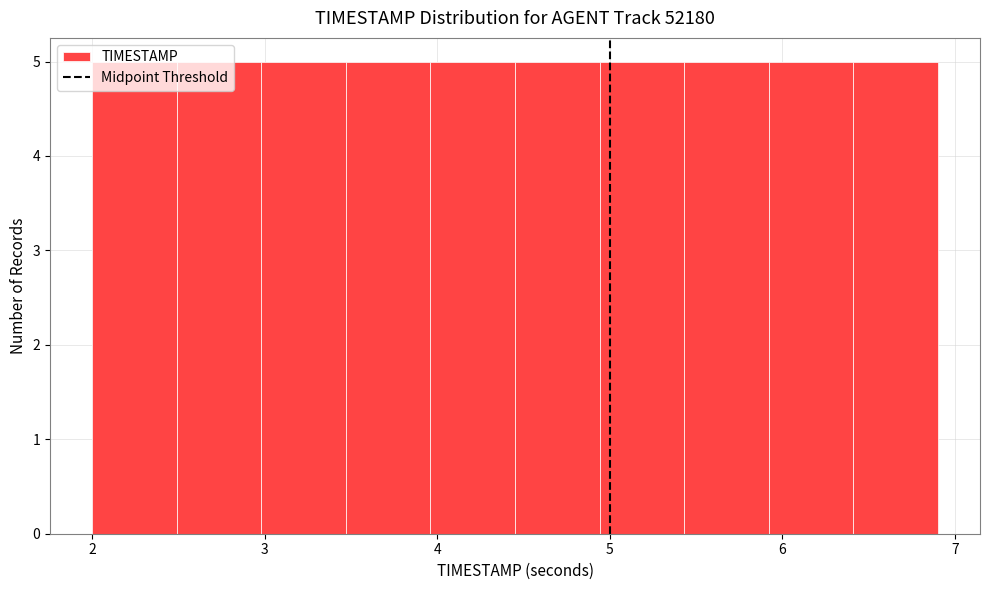

Reading left to right, list every bar in this chart as the range it spans on the x-axis followed by its height. Neither the bar edges nor the heights are printed on the chart, so give them approximately, as read against the axes.

2.00 to 2.49: 5
2.49 to 2.98: 5
2.98 to 3.47: 5
3.47 to 3.96: 5
3.96 to 4.45: 5
4.45 to 4.94: 5
4.94 to 5.43: 5
5.43 to 5.92: 5
5.92 to 6.41: 5
6.41 to 6.90: 5